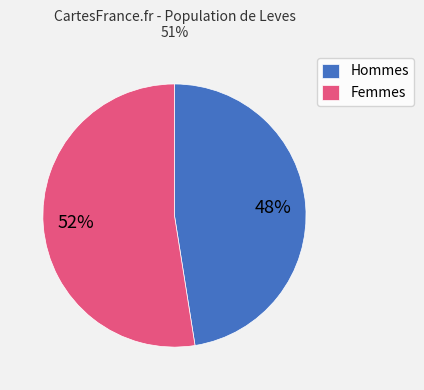

To the nearest percent, what is the combined percentage of Femmes and Hommes?

100%